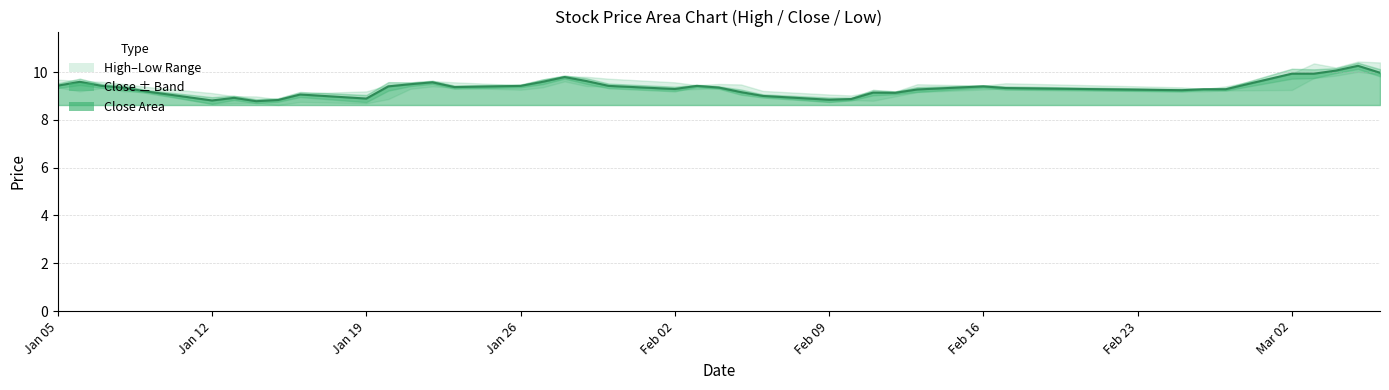

Is the value of low at 11 greater than the value of close at 3?

No